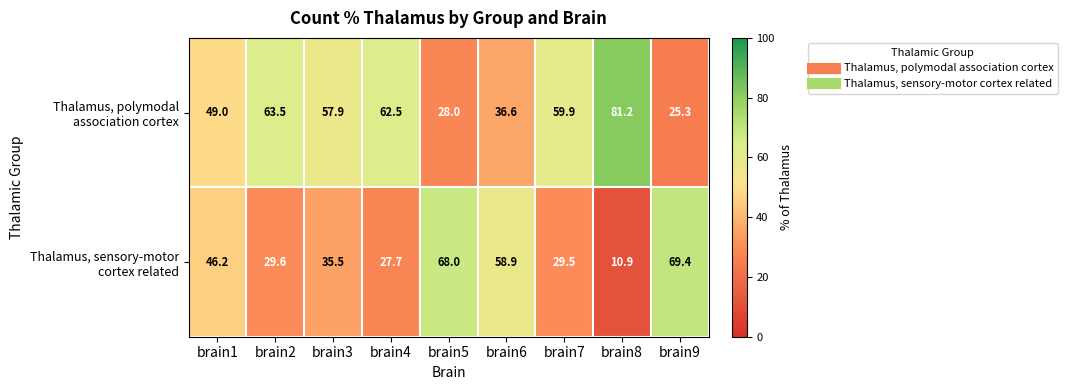

What is the difference between the highest and lowest values at brain2?

33.9